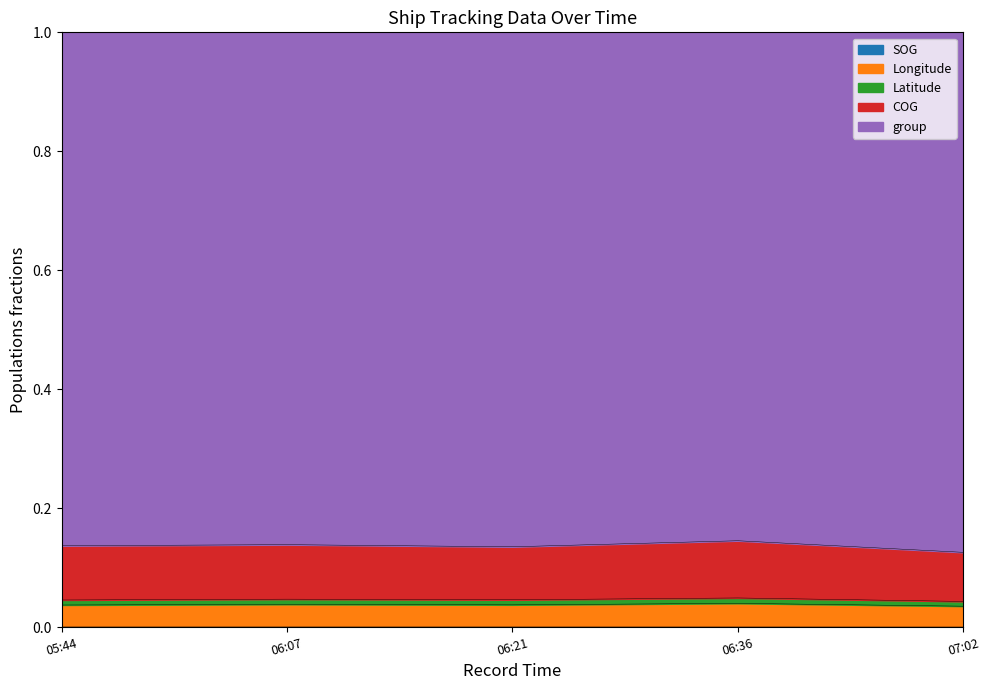

True or false: SOG has more than 0 interior local peaks.

True